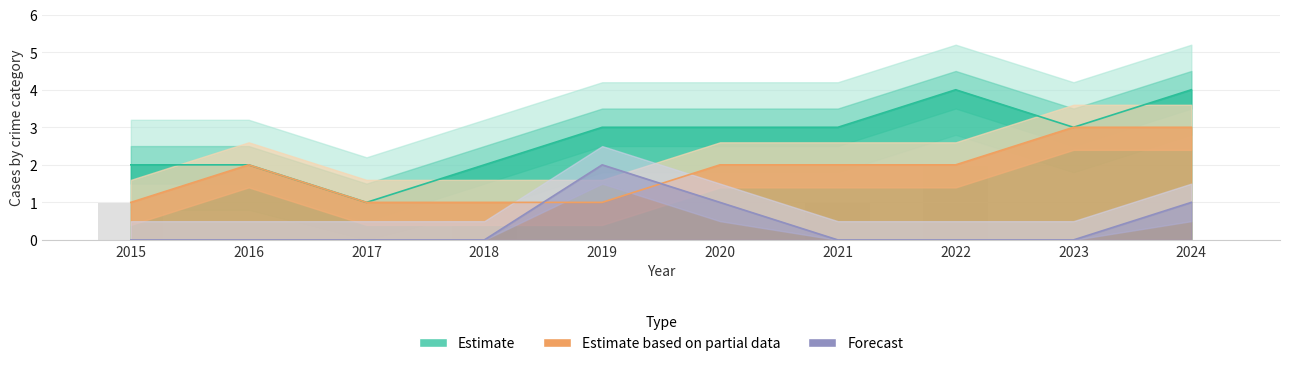

True or false: Aggravated Assault has a value of 0 at 2022.

True